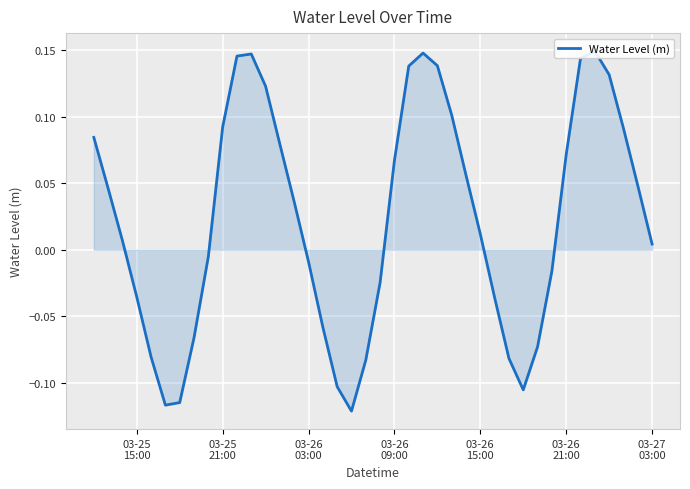

The value at 28 is -0.0. True or false?

False